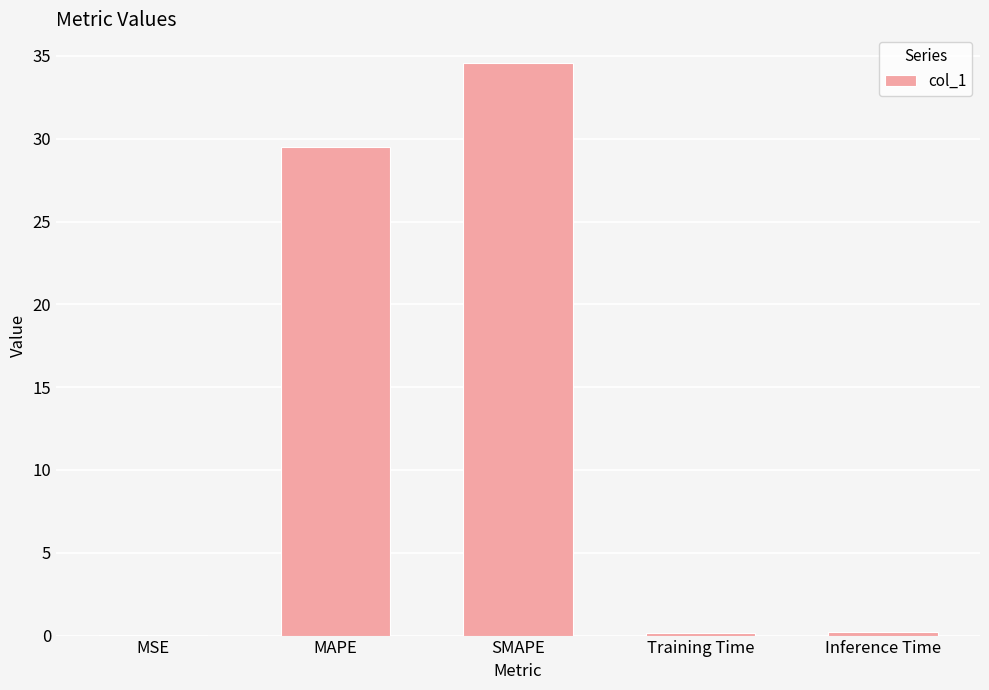

True or false: the data shows 13.9 at MAPE.

False